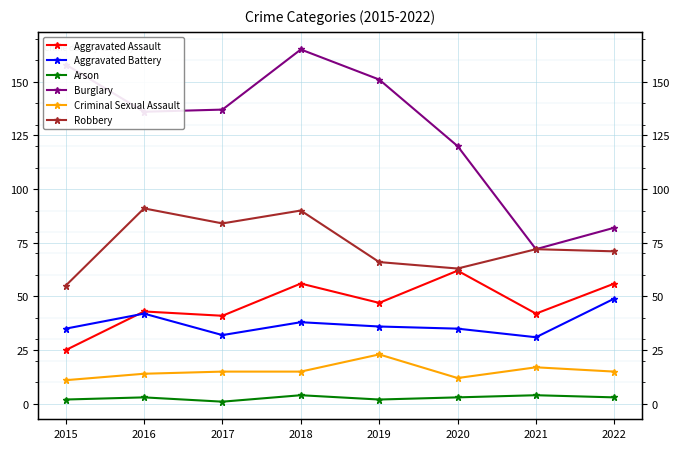

Is it true that Criminal Sexual Assault equals 8 at 2021?

False